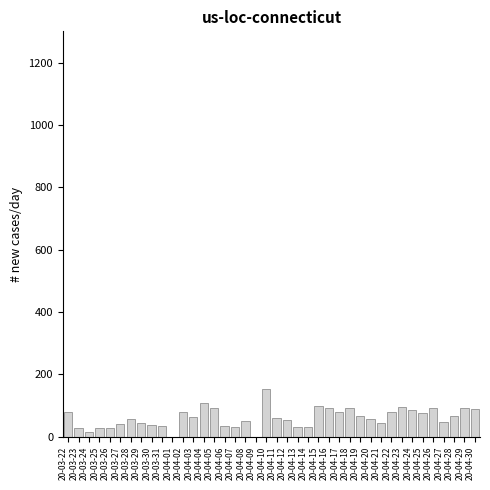

Approximately how many times larger is the value at 20-03-25 compared to 20-04-18?

0.3